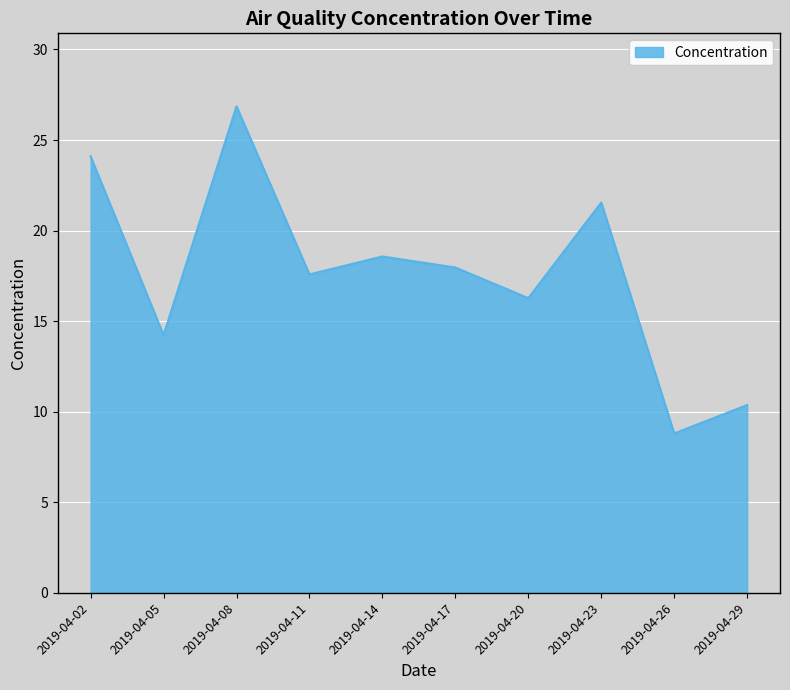

Reading left to right, what are all the values shown in this chart?

24.1	14.2	26.9	17.6	18.6	18.0	16.3	21.6	8.8	10.4